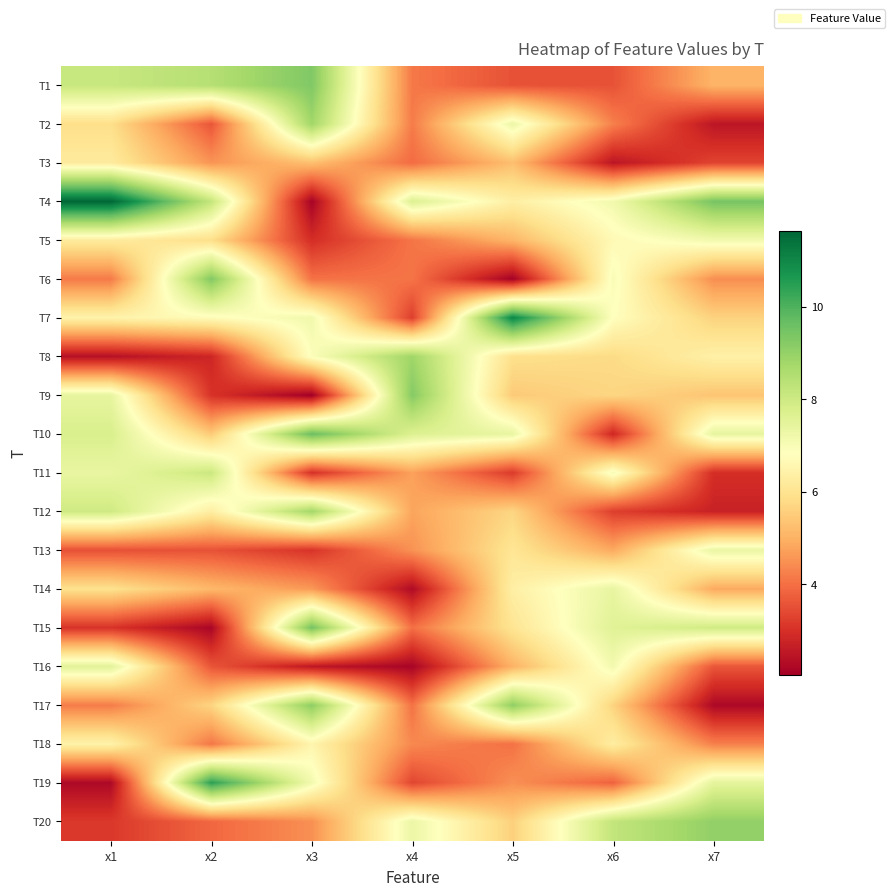

What is the minimum value shown in the chart?

2.0